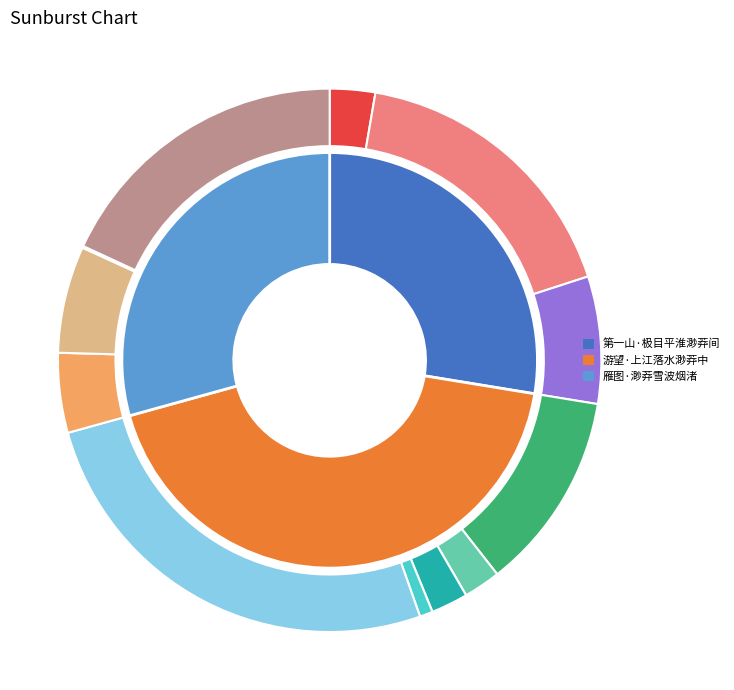

Does 第一山·极目平淮渺莽间 account for over 50% of the chart?

No